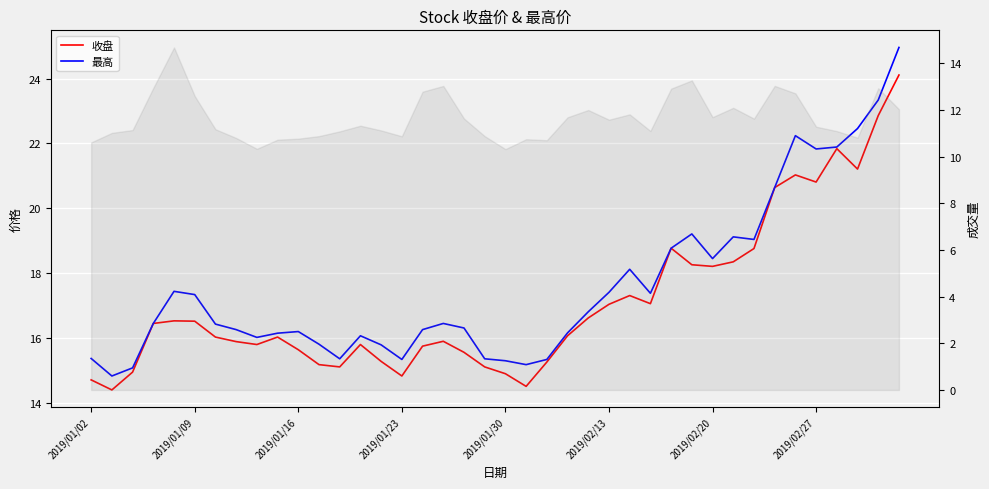

How many data points in 最高 are above 16?

29